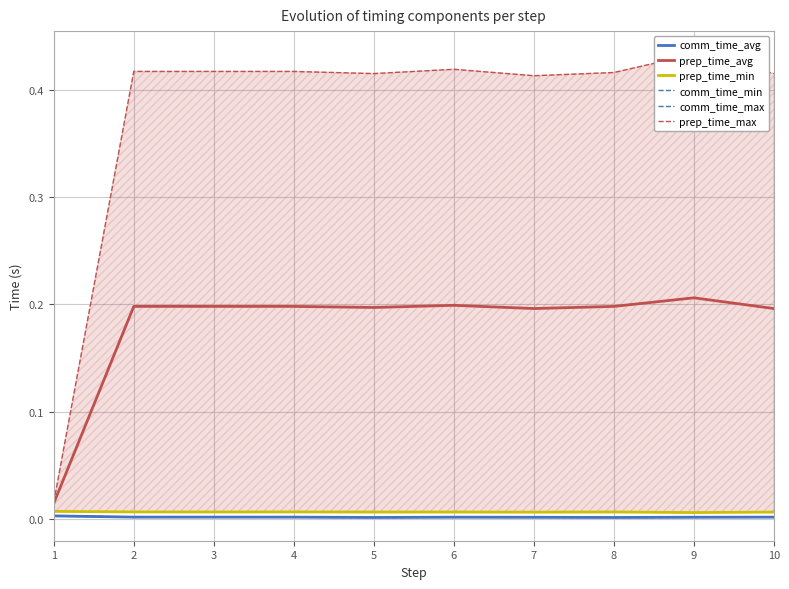

What is the total value across all series at 9?

0.6